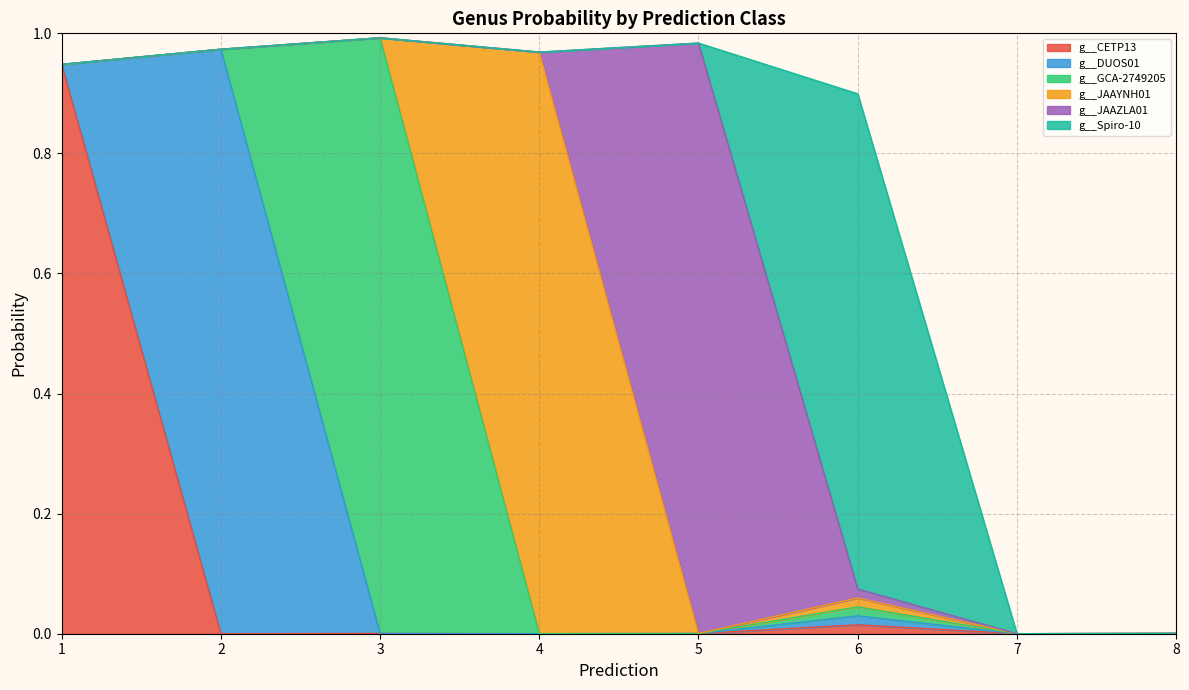

Count the number of categories in the chart.

40